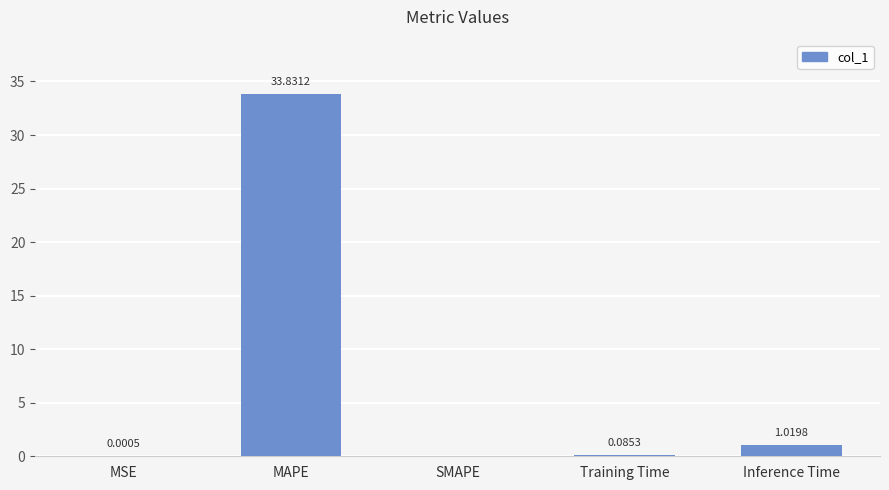

At which label is the value closest to 16?

Inference Time